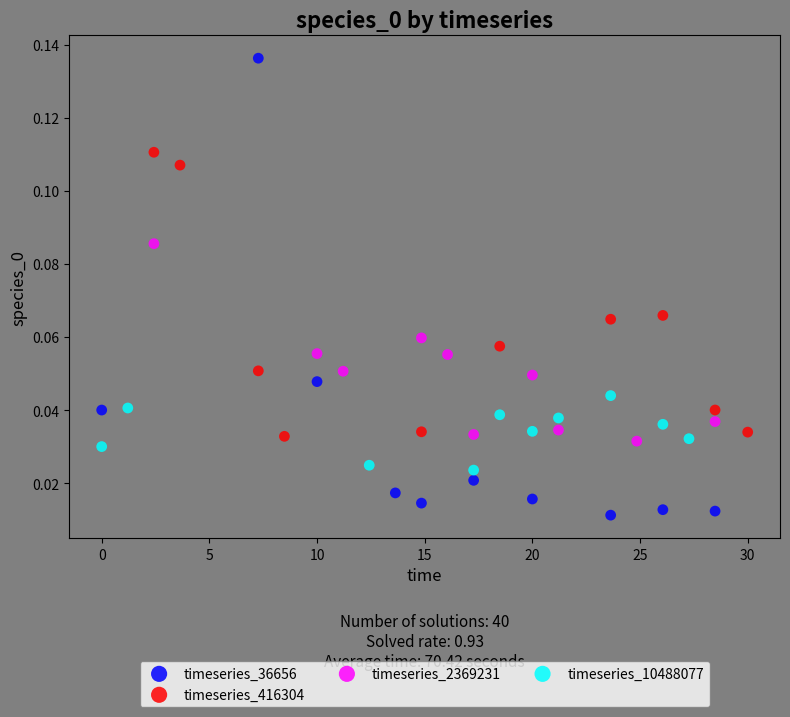

Which series has the largest Y range (max minus min)?

timeseries_36656